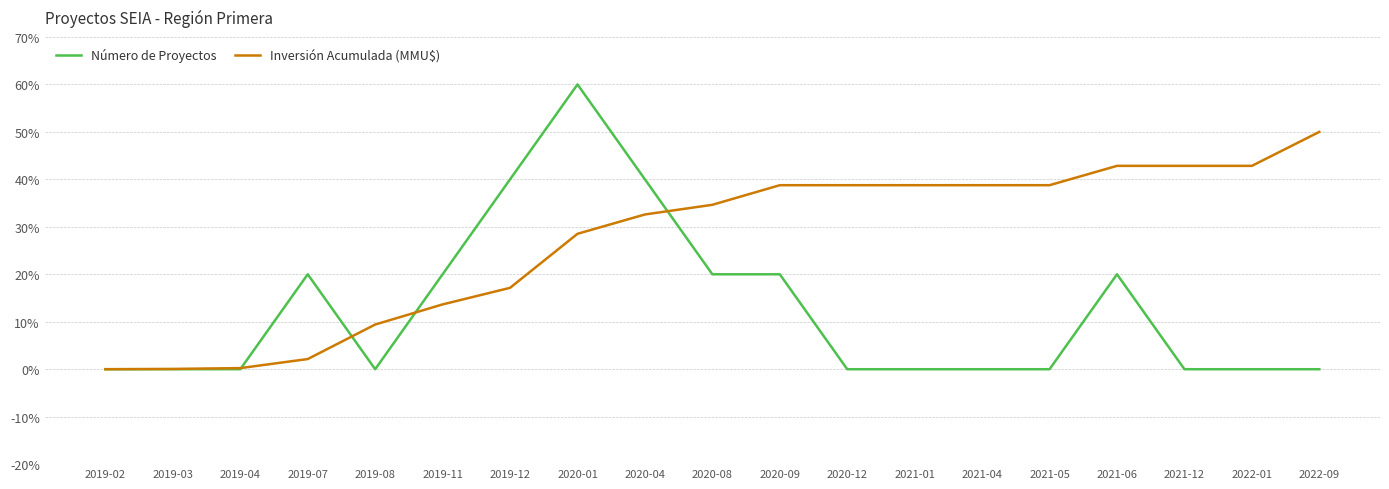

Is this an area chart (filled region under the line)?

No